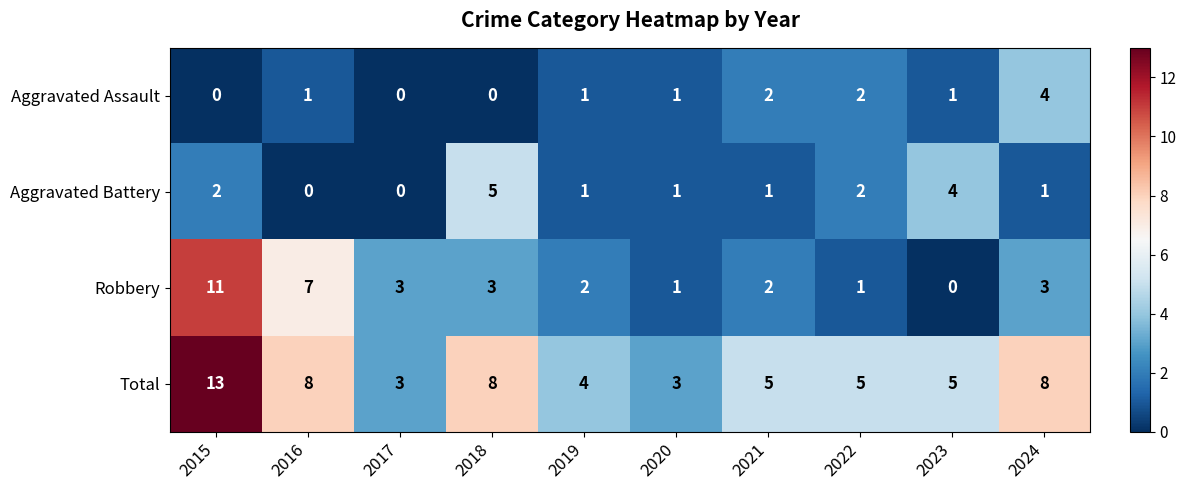

Between 2015 and 2021, which series saw the biggest shift?

Robbery